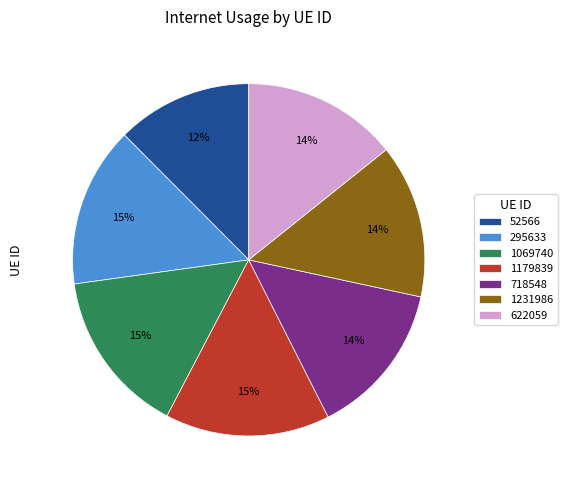

To the nearest percent, what percentage of the pie is 1069740?

15%